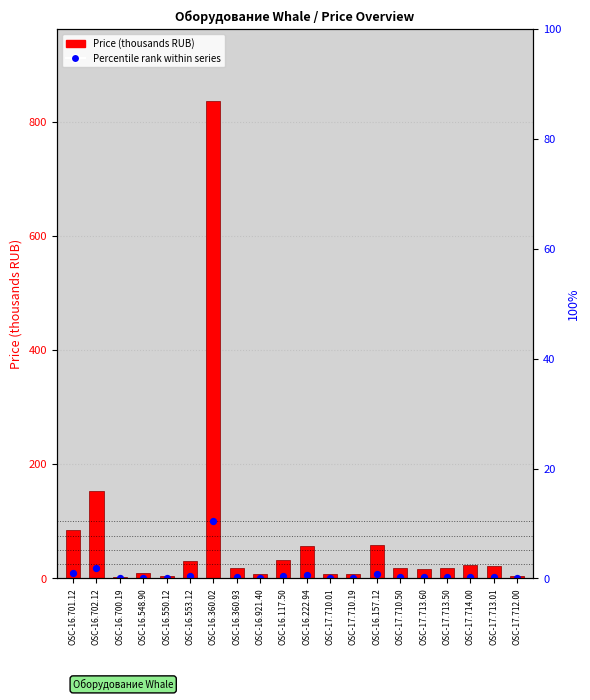

At which category is the sum across all series the highest?

OSC-16.360.02